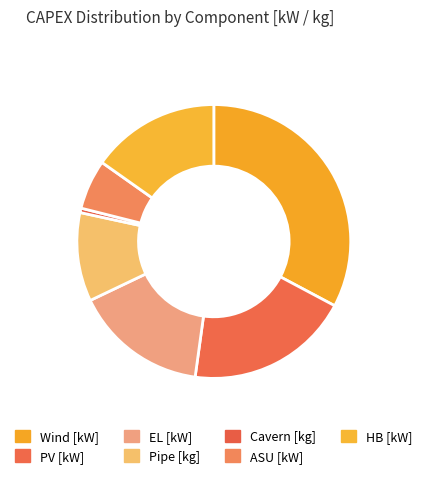

Which category has the biggest portion of the pie?

Wind [kW]